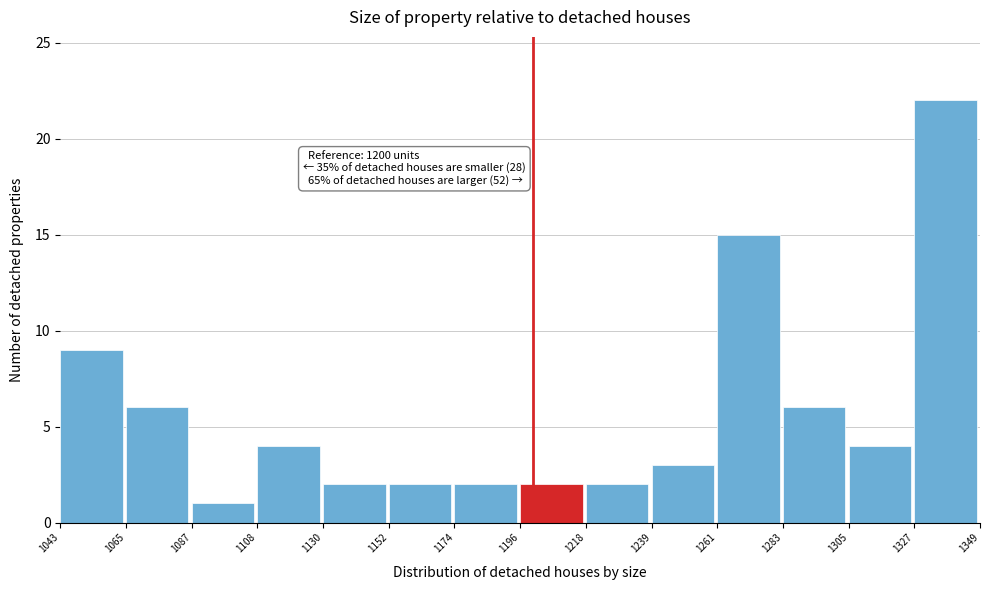

Which range on the x-axis has the tallest bar?

1327 to 1349